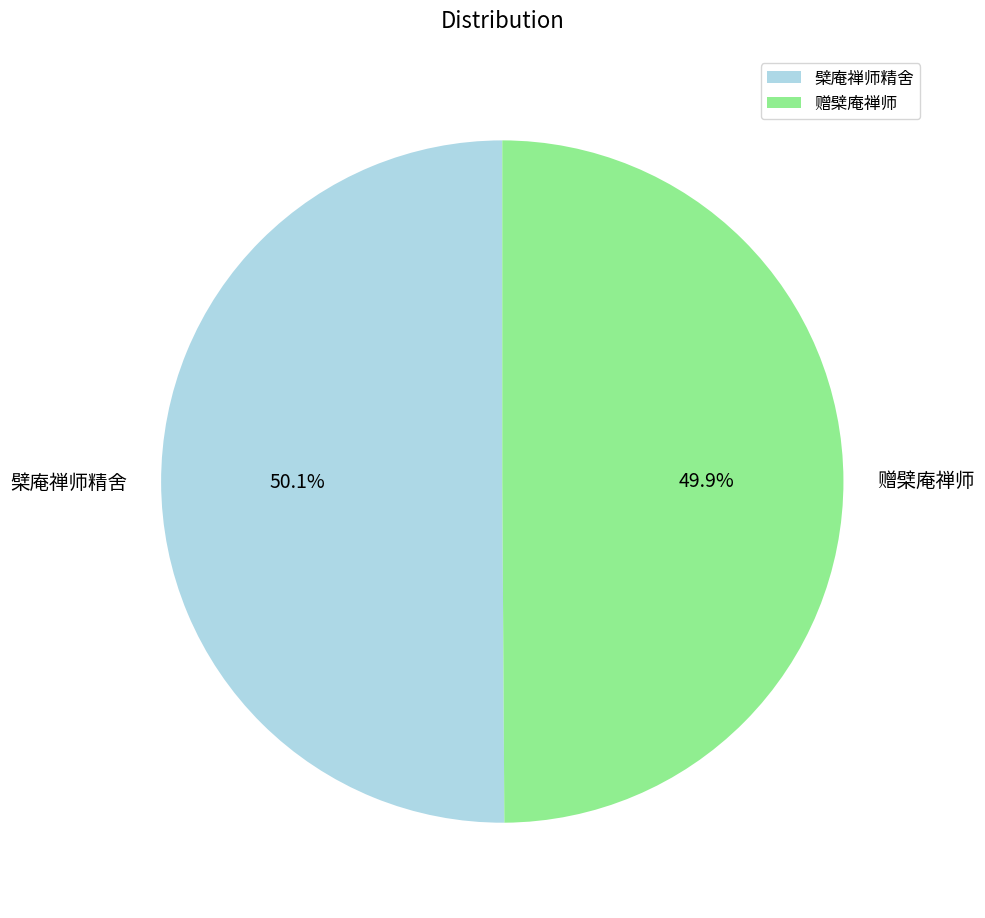

True or false: 赠檗庵禅师 accounts for 41% of the total.

False